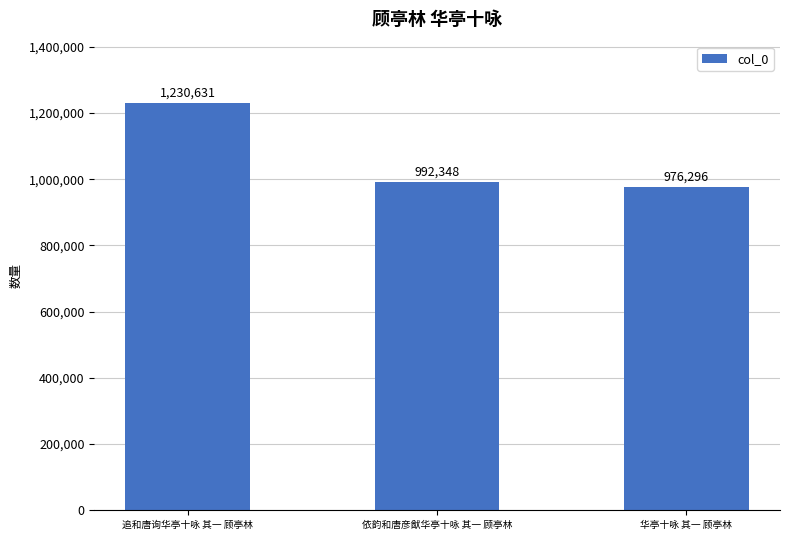

Rank the categories by value from lowest to highest.

华亭十咏 其一 顾亭林, 依韵和唐彦猷华亭十咏 其一 顾亭林, 追和唐询华亭十咏 其一 顾亭林